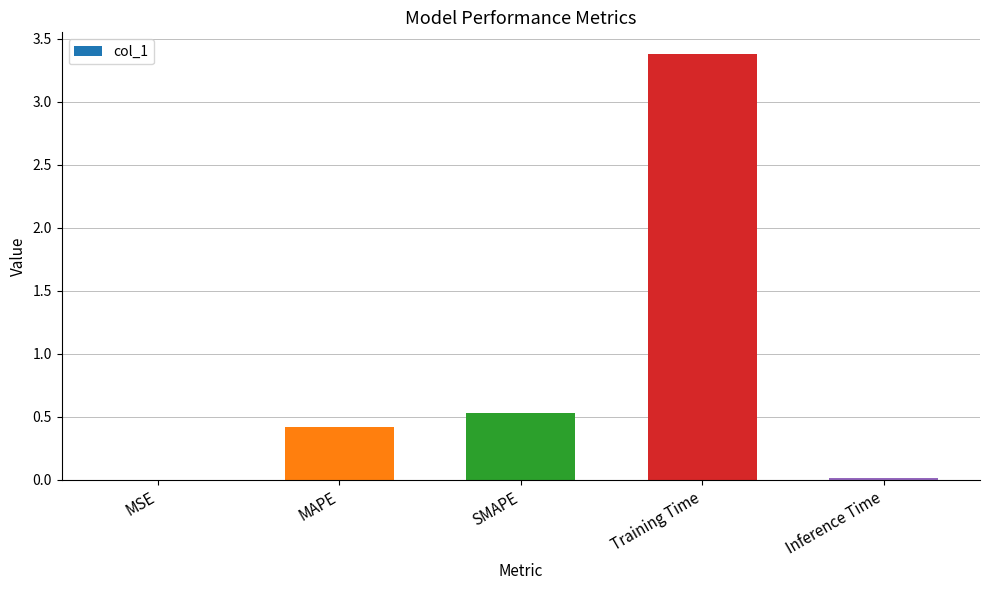

At which label is the value closest to 1?

SMAPE